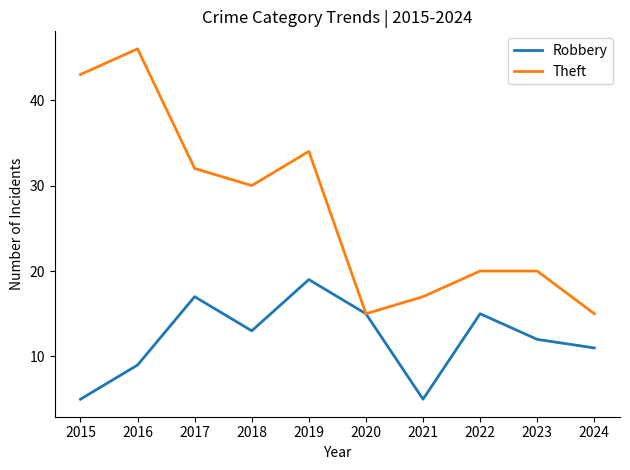

At which category is the sum across all series the highest?

2016